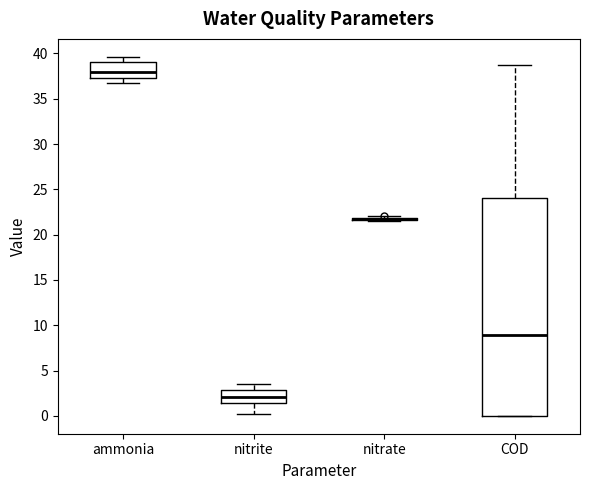

Comparing the boxes themselves (not the whiskers), which one is the tallest?

COD